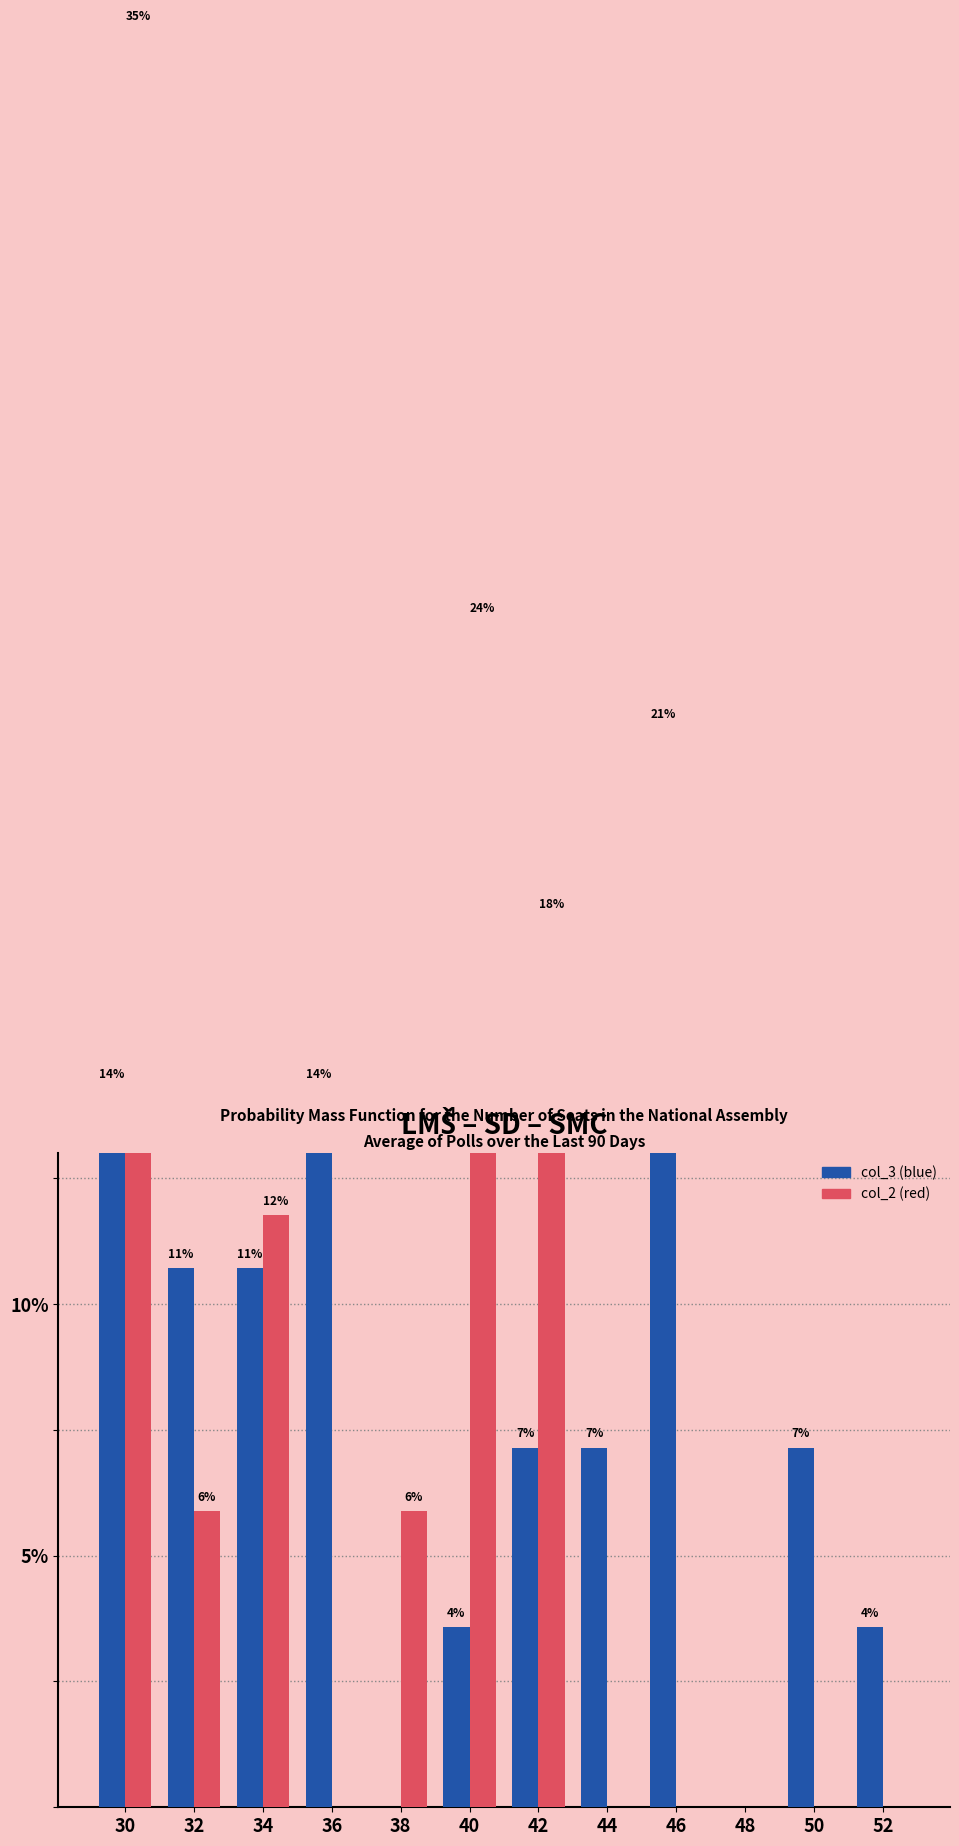

The col_3 (blue) series shows 1.9 at 52. True or false?

False